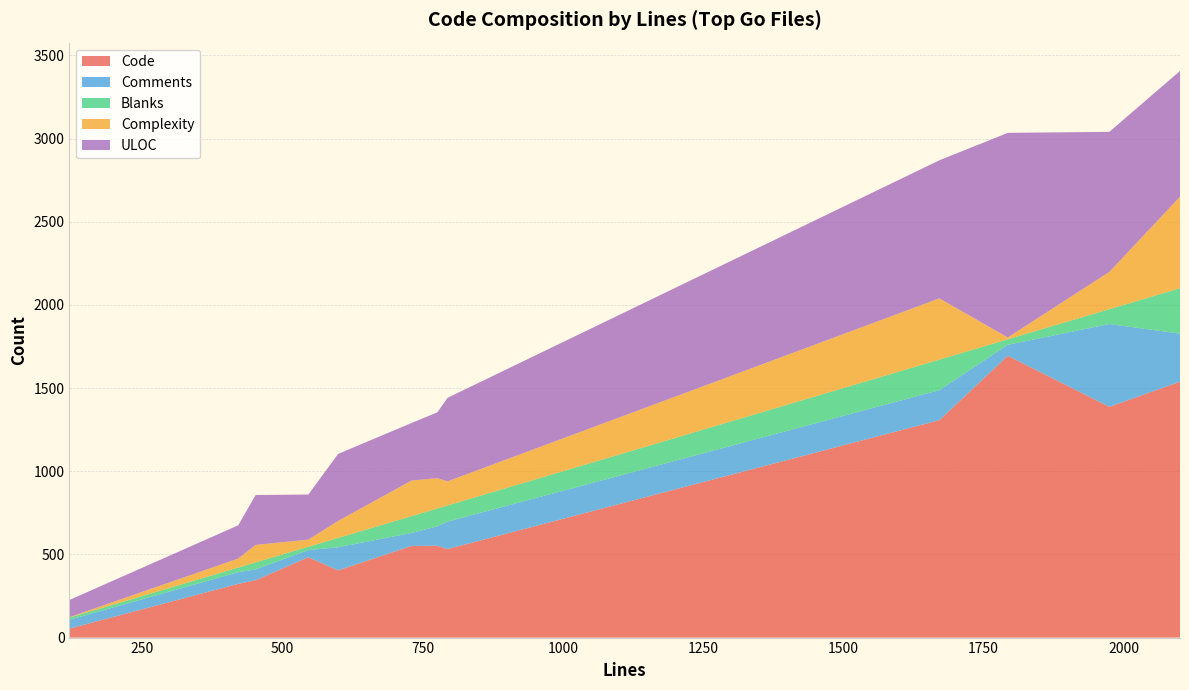

Reading left to right, what are all the values shown in this chart?

Code: api-errors.go=1694	object-handlers.go=1538	web-handlers.go=1307	object-api-multipart_test.go=1387	object-api-utils.go=404	iam.go=551	generic-handlers.go=532	bucket-handlers.go=552	object-api-utils_test.go=483	api-router.go=54	auth-handler.go=345	auth-handler_test.go=323
Comments: api-errors.go=66	object-handlers.go=289	web-handlers.go=180	object-api-multipart_test.go=498	object-api-utils.go=139	iam.go=78	generic-handlers.go=165	bucket-handlers.go=117	object-api-utils_test.go=43	api-router.go=53	auth-handler.go=65	auth-handler_test.go=70
Blanks: api-errors.go=33	object-handlers.go=273	web-handlers.go=184	object-api-multipart_test.go=89	object-api-utils.go=56	iam.go=101	generic-handlers.go=97	bucket-handlers.go=107	object-api-utils_test.go=20	api-router.go=13	auth-handler.go=42	auth-handler_test.go=28
Complexity: api-errors.go=11	object-handlers.go=550	web-handlers.go=368	object-api-multipart_test.go=224	object-api-utils.go=102	iam.go=214	generic-handlers.go=145	bucket-handlers.go=182	object-api-utils_test.go=43	api-router.go=3	auth-handler.go=105	auth-handler_test.go=54
ULOC: api-errors.go=1230	object-handlers.go=756	web-handlers.go=830	object-api-multipart_test.go=842	object-api-utils.go=403	iam.go=346	generic-handlers.go=502	bucket-handlers.go=396	object-api-utils_test.go=271	api-router.go=103	auth-handler.go=300	auth-handler_test.go=200